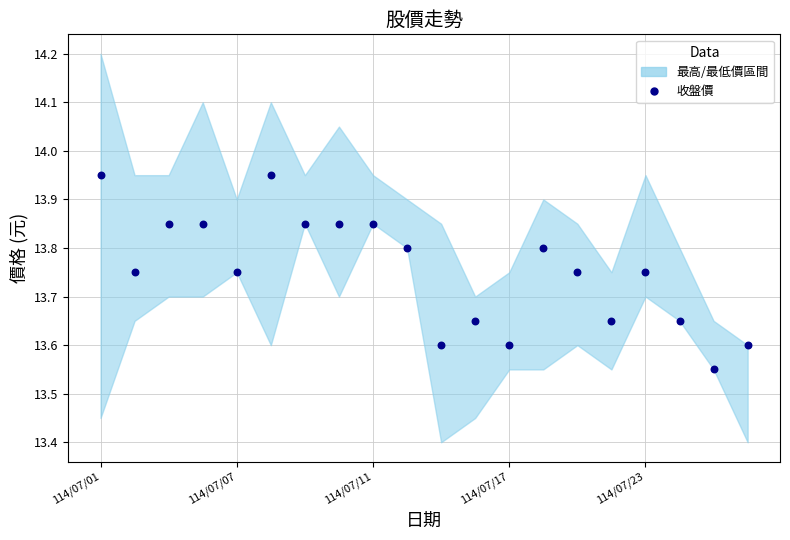

What is the range of Y values (max minus min)?

0.4